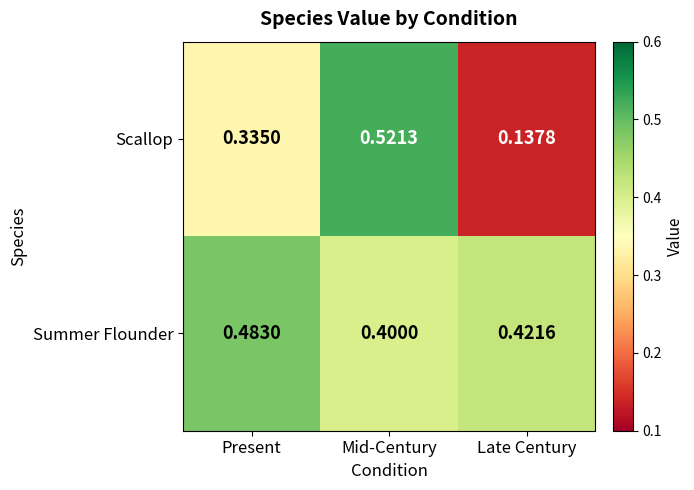

What is the total value across all series at Present?

0.8